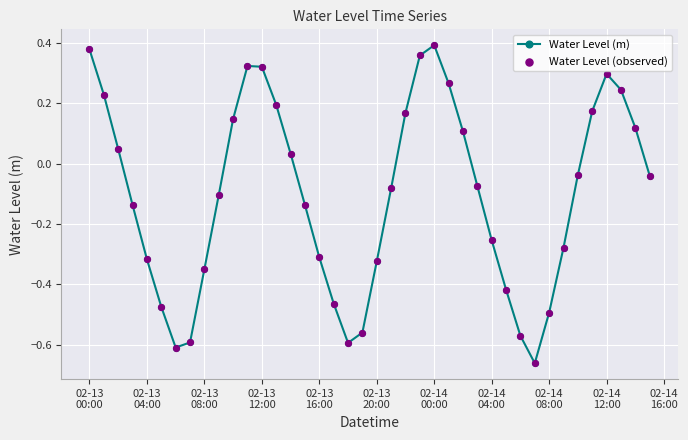

What is the sum of all values?

-4.1